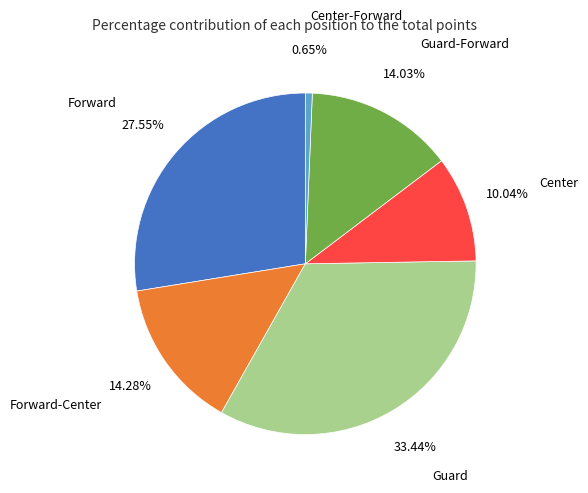

What percentage do Center and Guard-Forward together represent?

24.1%